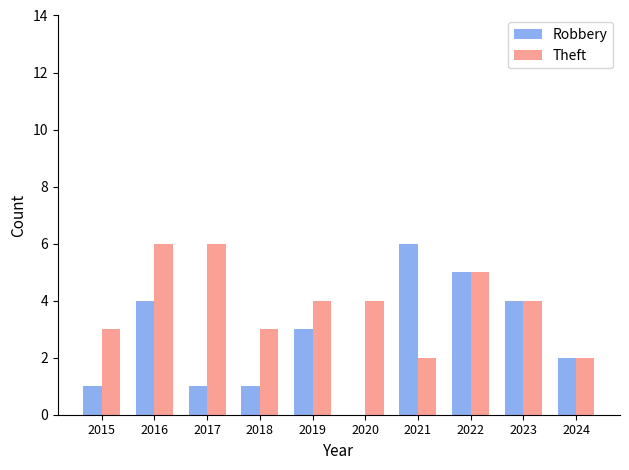

Does the chart contain stacked bars?

No